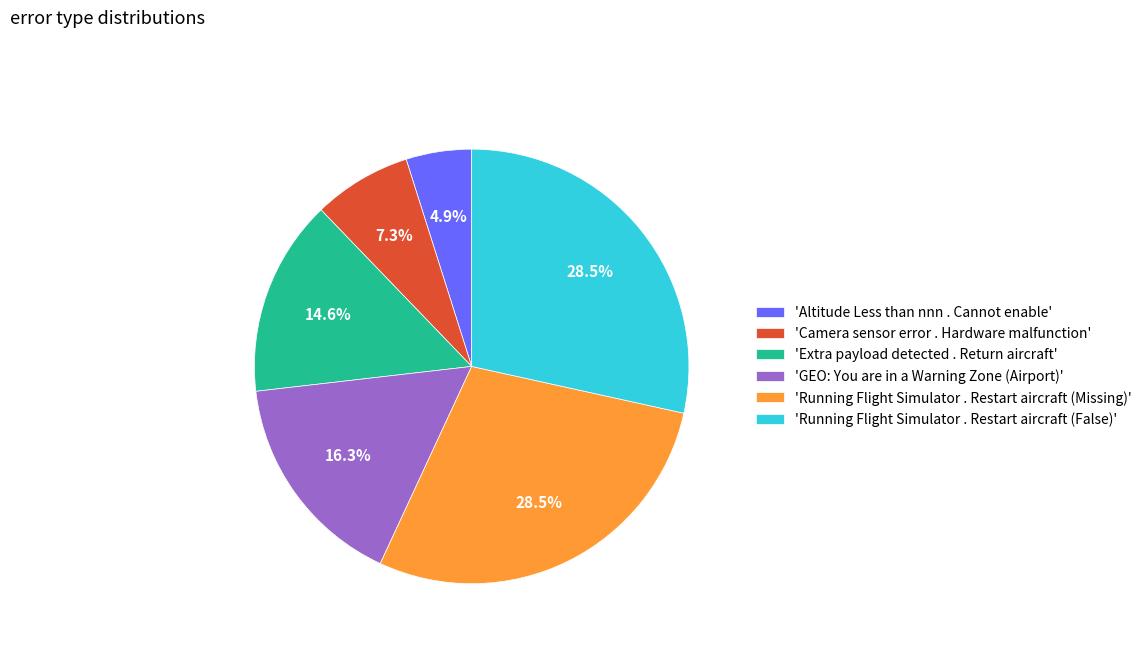

Is there any slice that represents more than half of the pie?

No